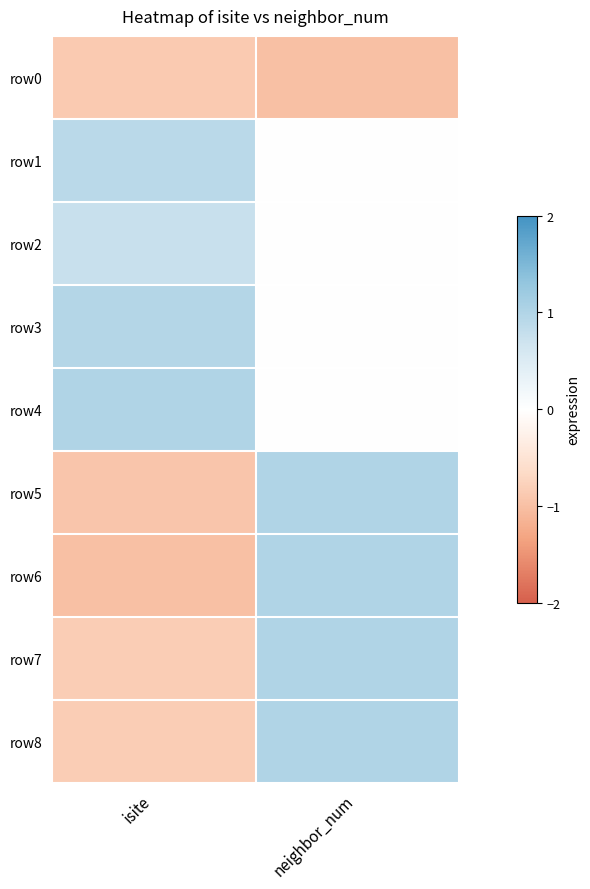

Count the number of categories in the chart.

2